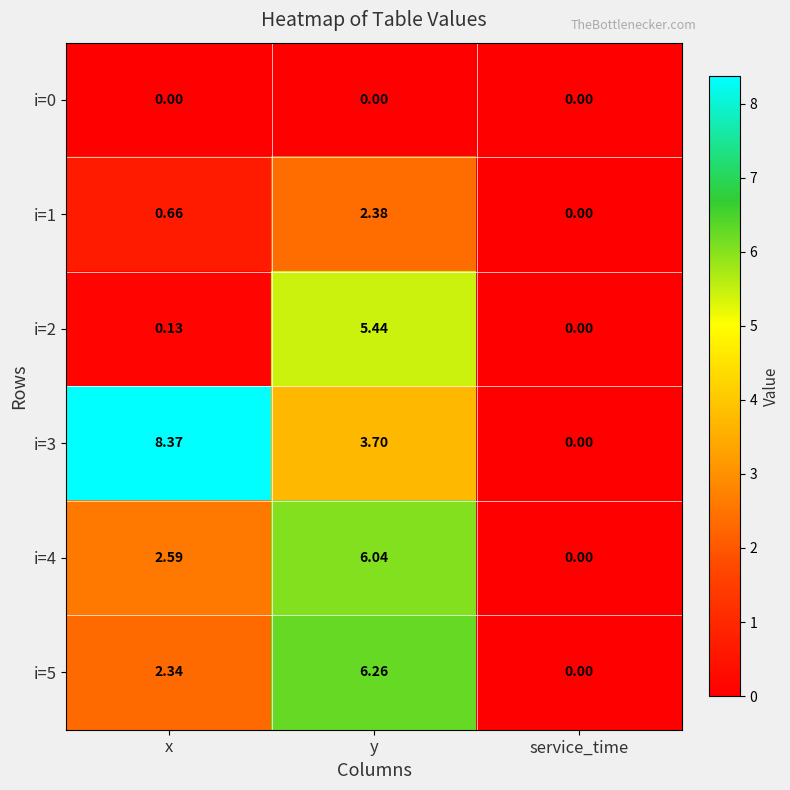

Where is i=1 nearest to the value 1?

x